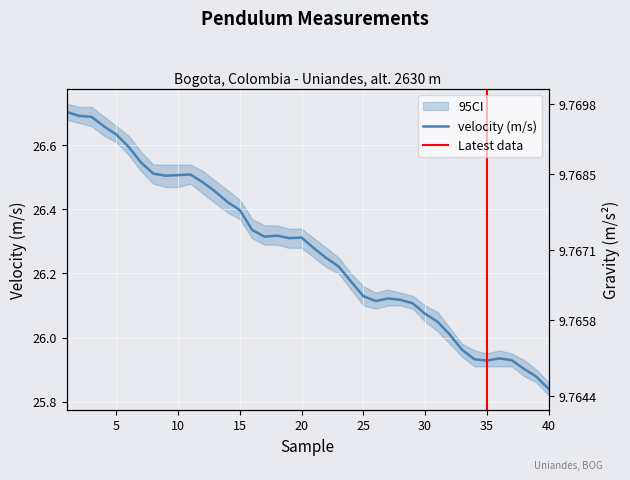

What is the sum of the gravity (m/s2) values at 39 and 7?

19.5